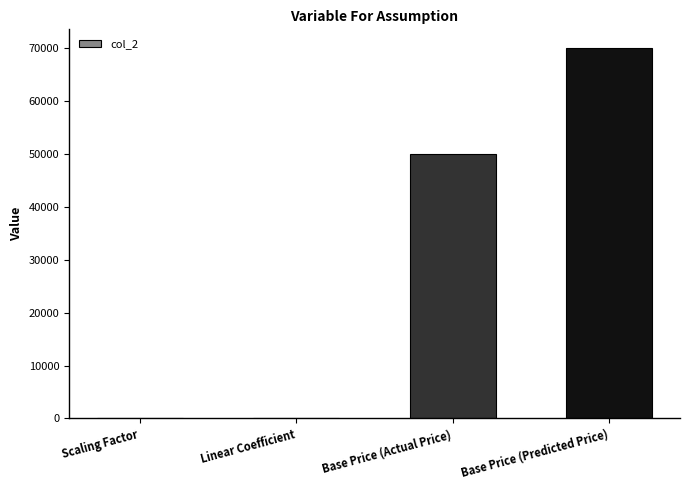

Which has a higher value, Scaling Factor or Base Price (Predicted Price)?

Base Price (Predicted Price)